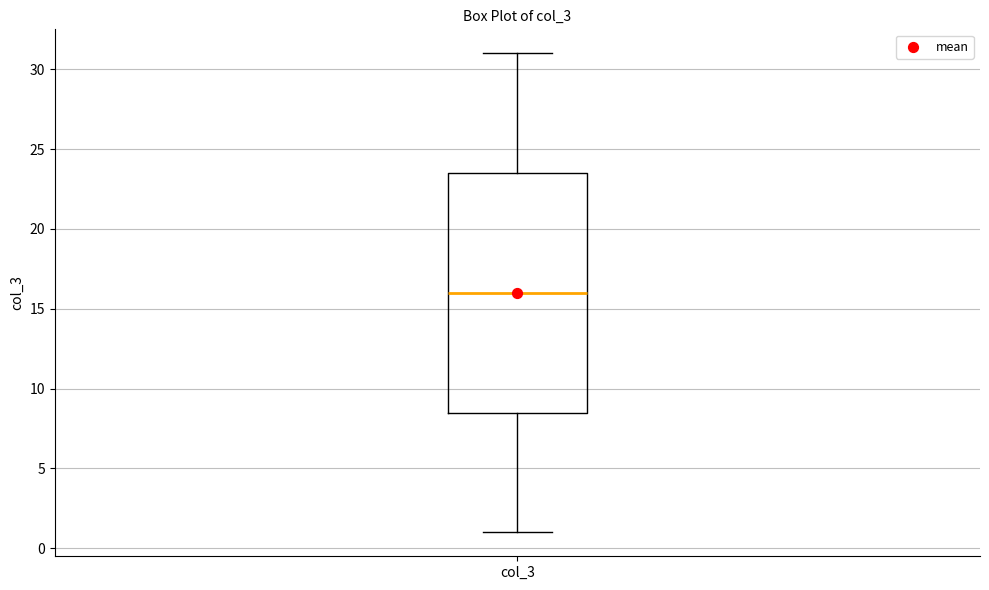

Read this box plot against the y-axis: the position of the median line, the range covered by the box, and the ends of both whiskers. The values are not printed on the chart, so give them approximately, as read against the axis.

median 16.0, box 8.5 to 23.5, whiskers 1.0 to 31.0